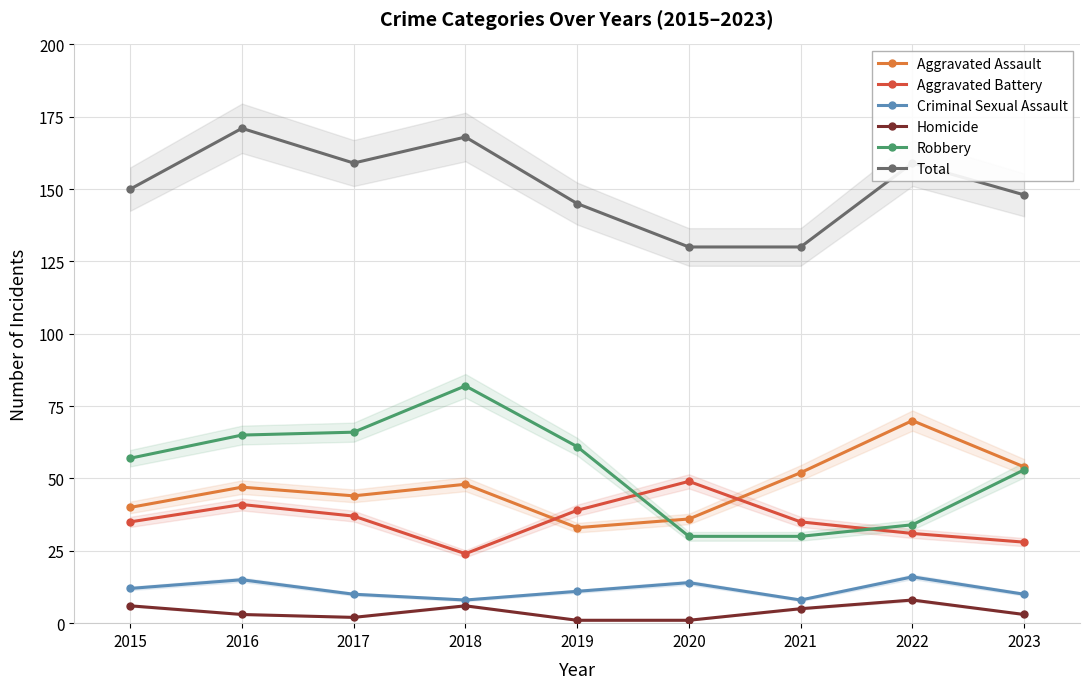

Which series has the largest range (max minus min)?

Robbery